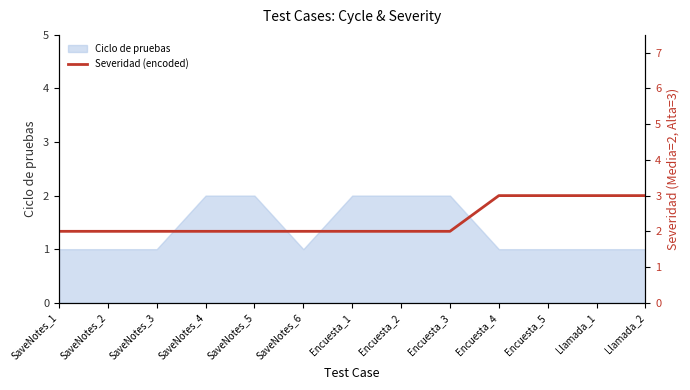

The value of Ciclo de pruebas at Encuesta_4 is 0. True or false?

False